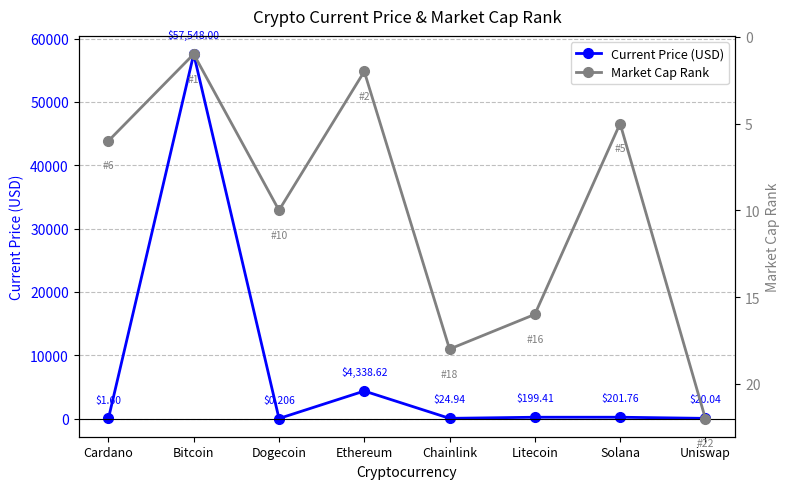

Between which two adjacent categories do Current Price (USD) and Market Cap Rank first intersect?

Cardano and Bitcoin